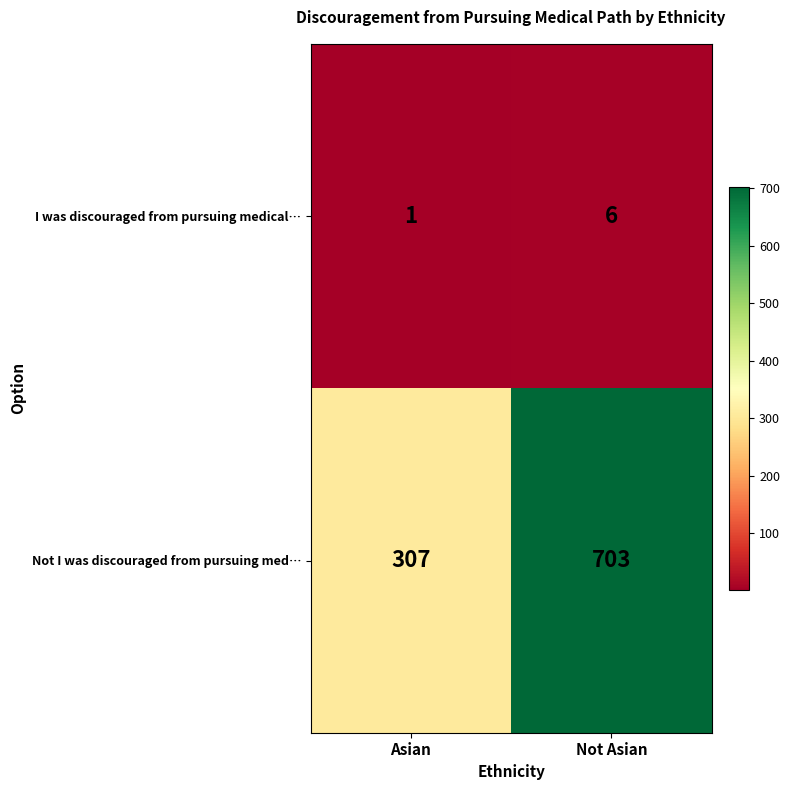

What is the approximate value of Not I was discouraged from pursuing med… at Asian?

307